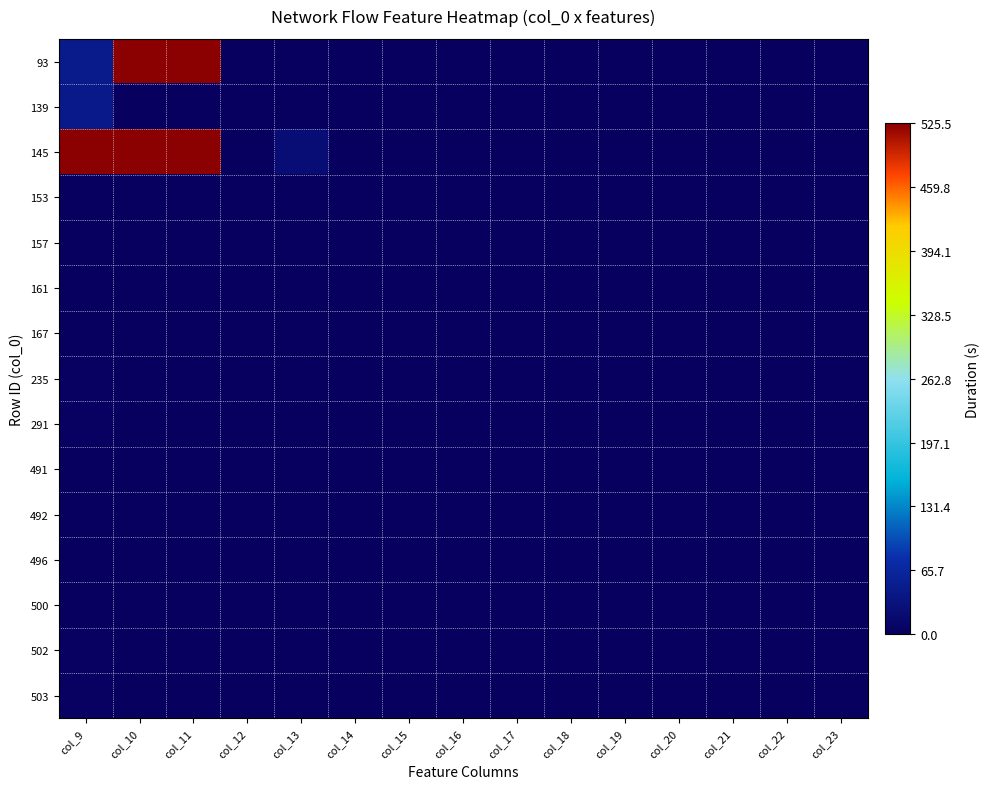

Between col_15 and col_16, which is larger?

col_15